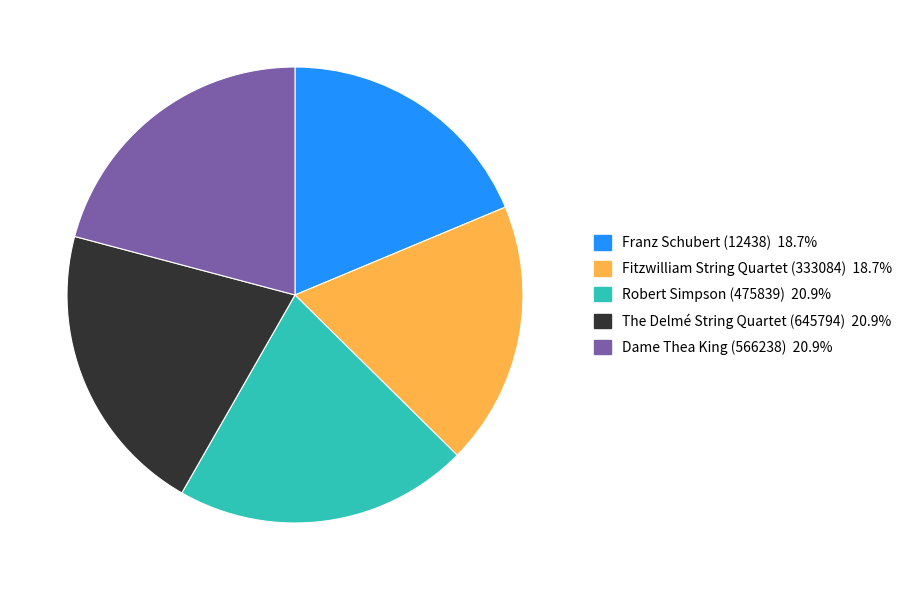

Is there any slice that represents more than half of the pie?

No